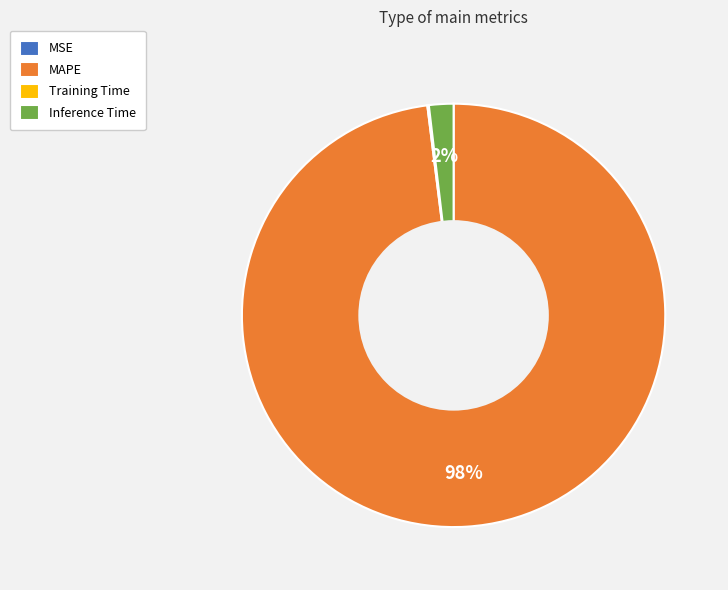

To the nearest percent, what is the difference between the largest and smallest slice percentages?

98%